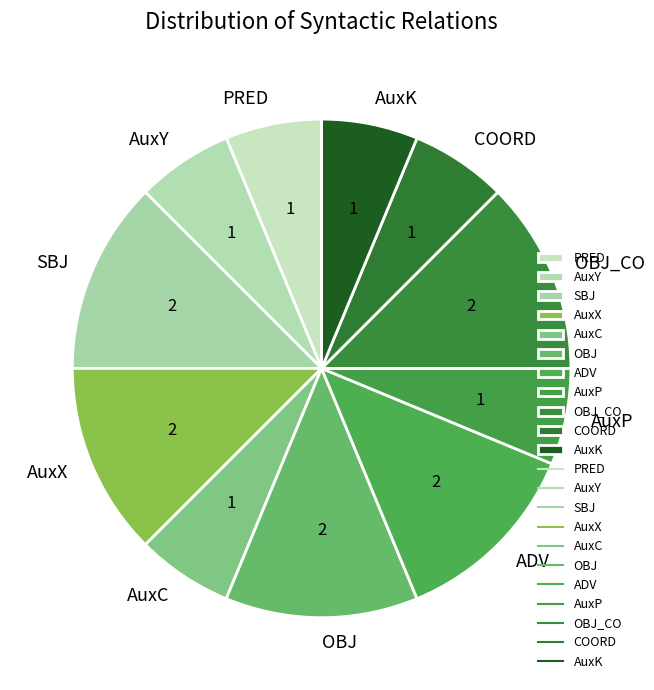

Approximately how many times larger is the value at AuxY compared to OBJ_CO?

0.5